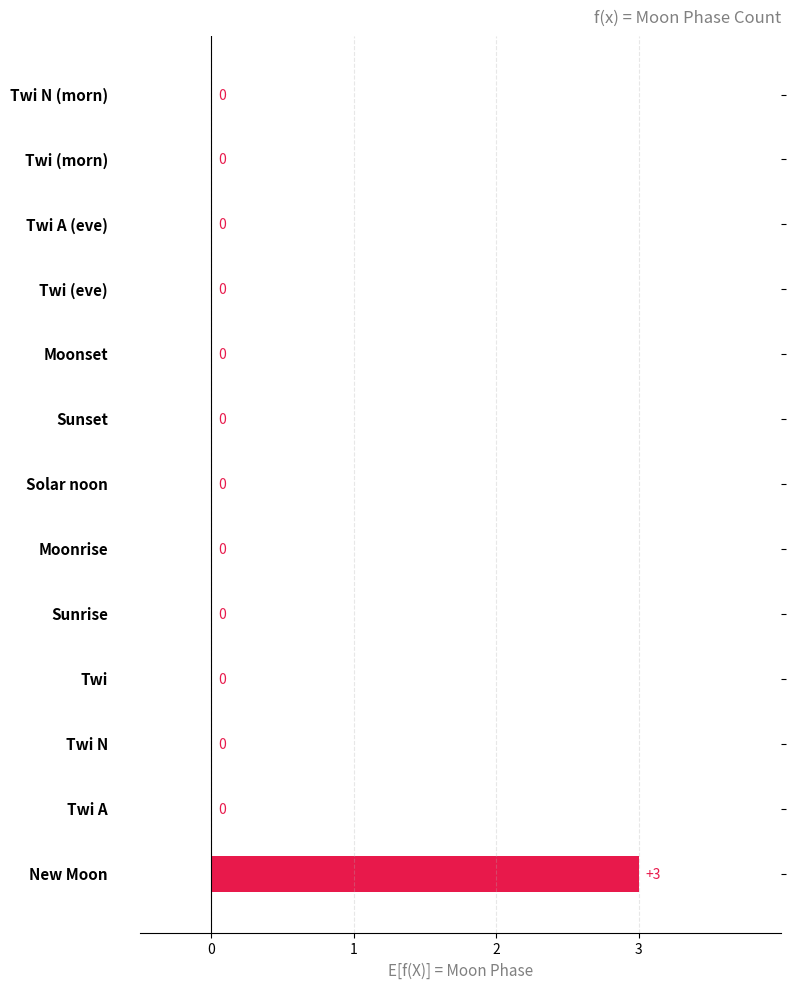

What is the sum of all values?

3